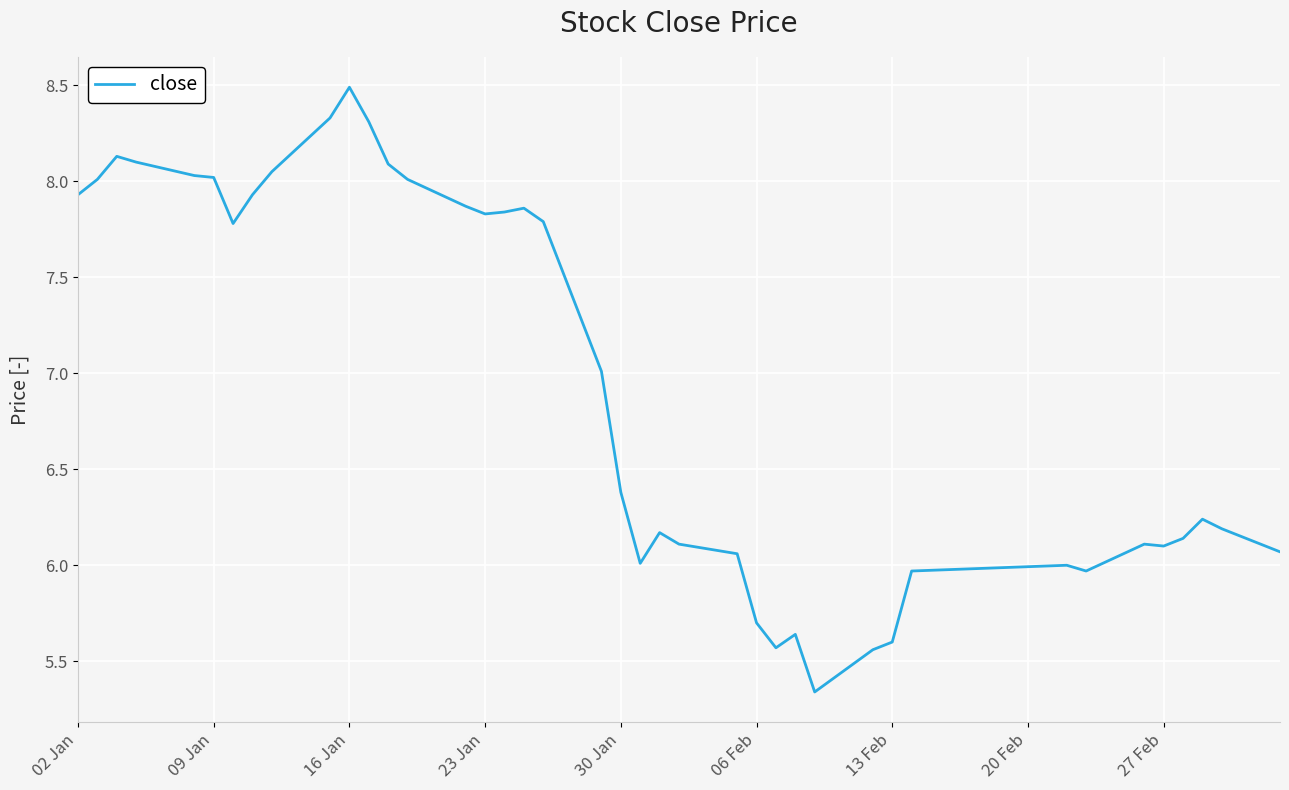

What is the maximum value shown in the chart?

8.5